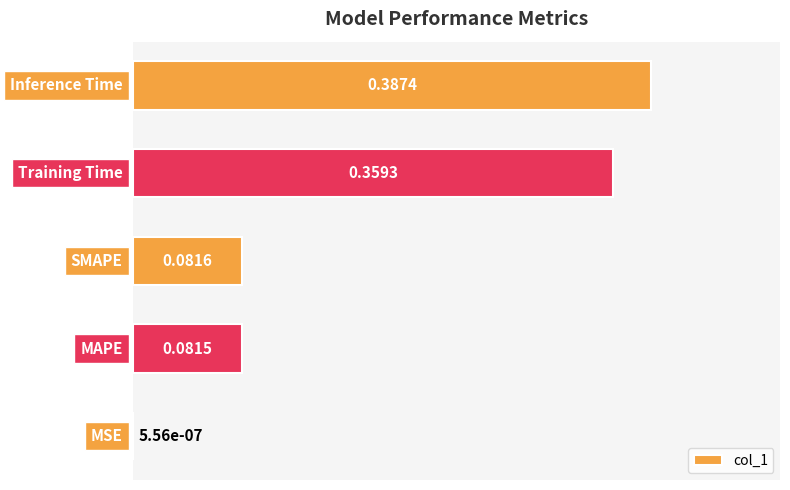

What is the sum of all values?

0.9